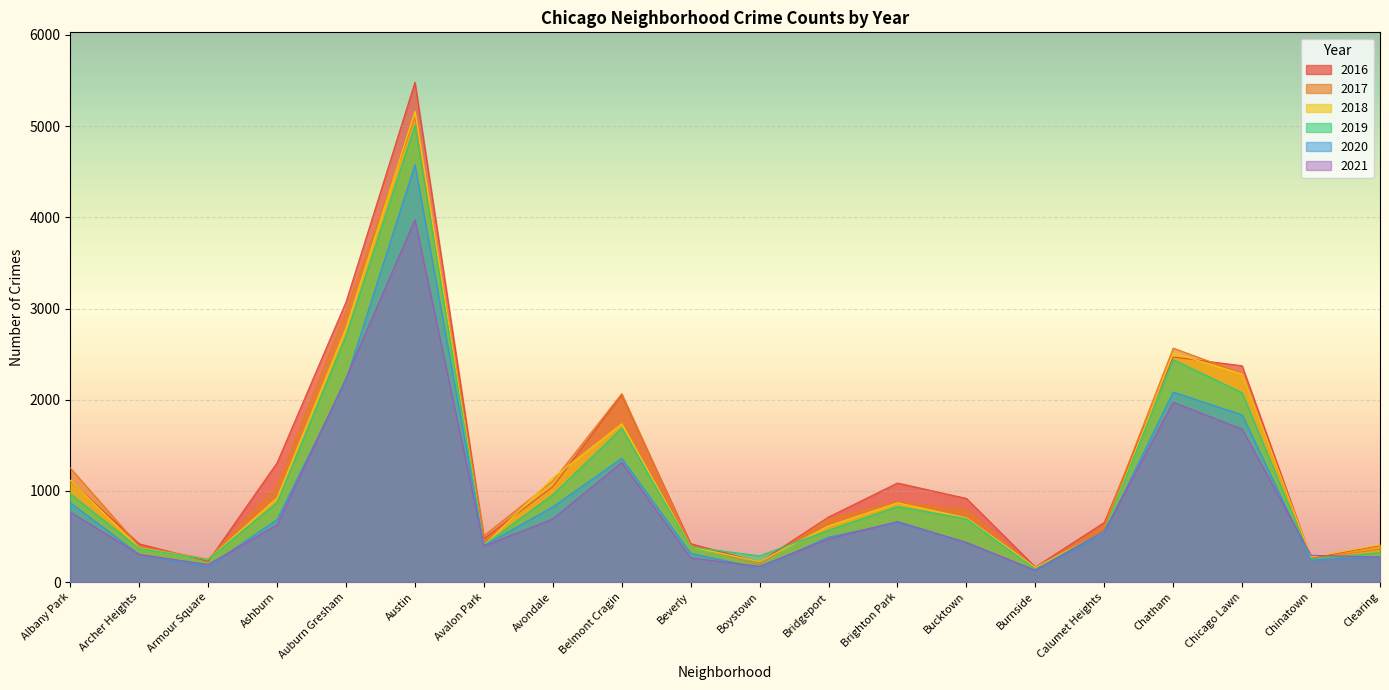

In 2020, how many points are lower than both neighbors (excluding endpoints)?

5